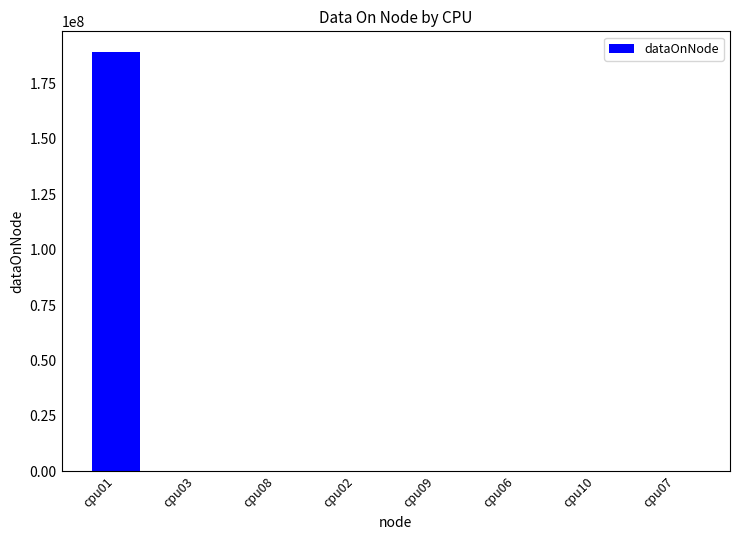

Are the bars horizontal?

No